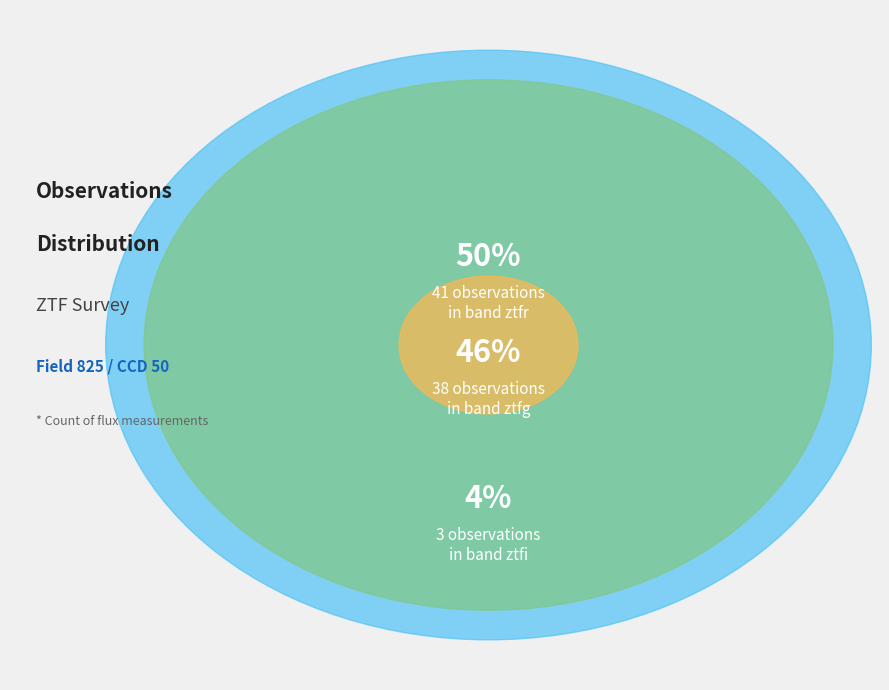

Does any single category account for the majority?

No